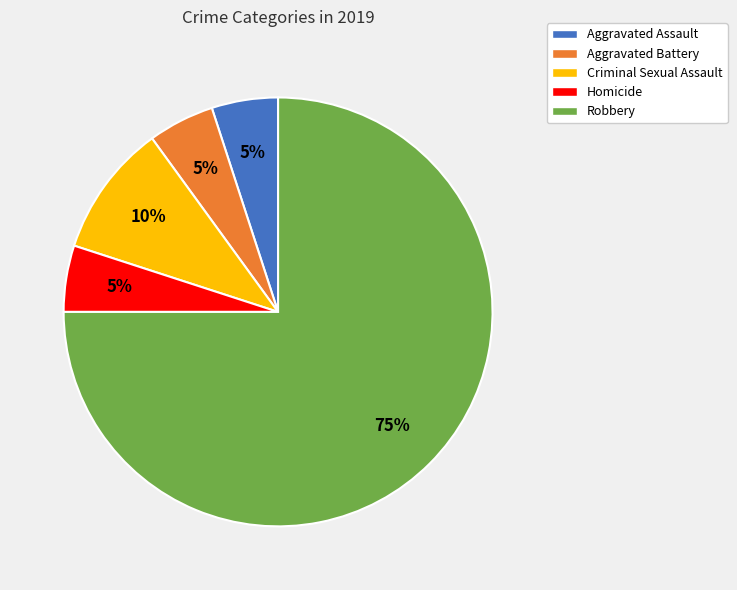

To the nearest percent, what portion does Aggravated Assault represent?

5%